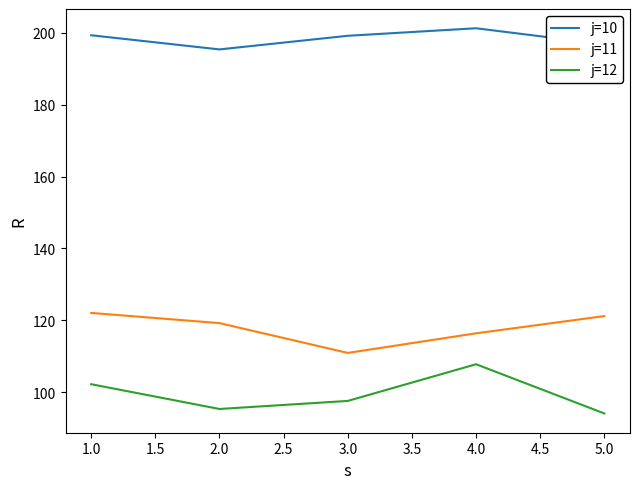

What is the difference between the highest and lowest values at 3.0?

101.7